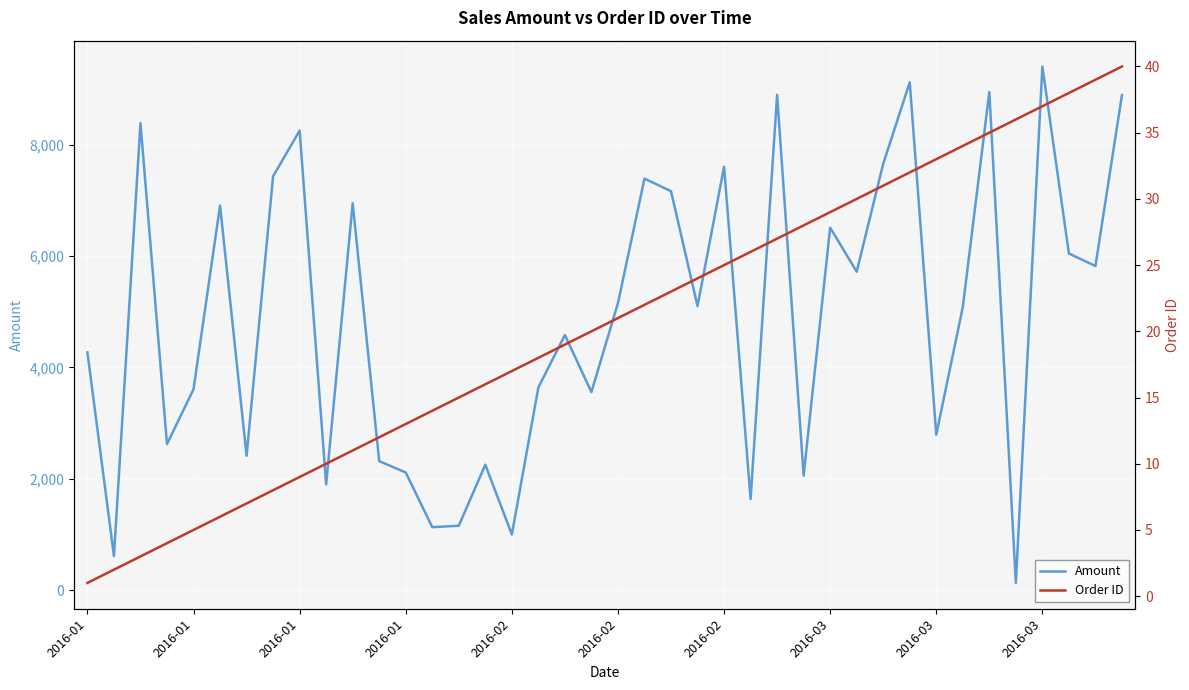

How many data points in Amount are less than 5101?

20